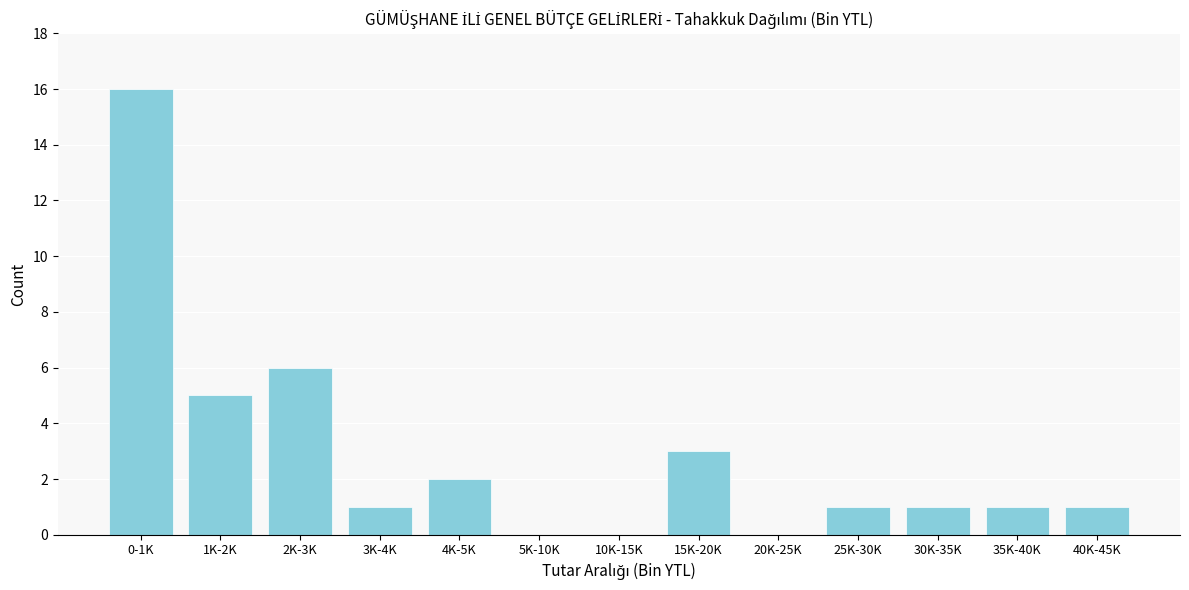

Reading left to right, list all the values displayed in this chart.

0-1K=16	1K-2K=5	2K-3K=6	3K-4K=1	4K-5K=2	5K-10K=0	10K-15K=0	15K-20K=3	20K-25K=0	25K-30K=1	30K-35K=1	35K-40K=1	40K-45K=1